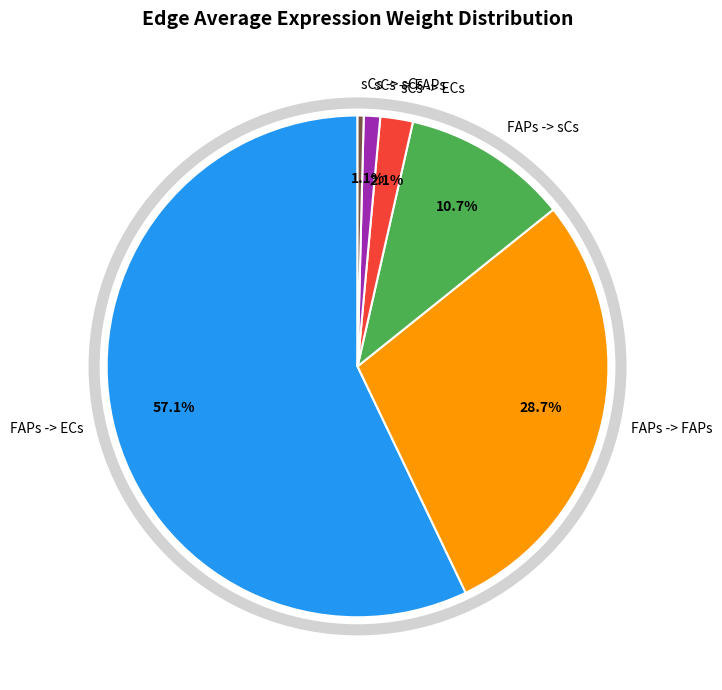

To the nearest percent, what percentage of the pie is FAPs -> sCs?

11%